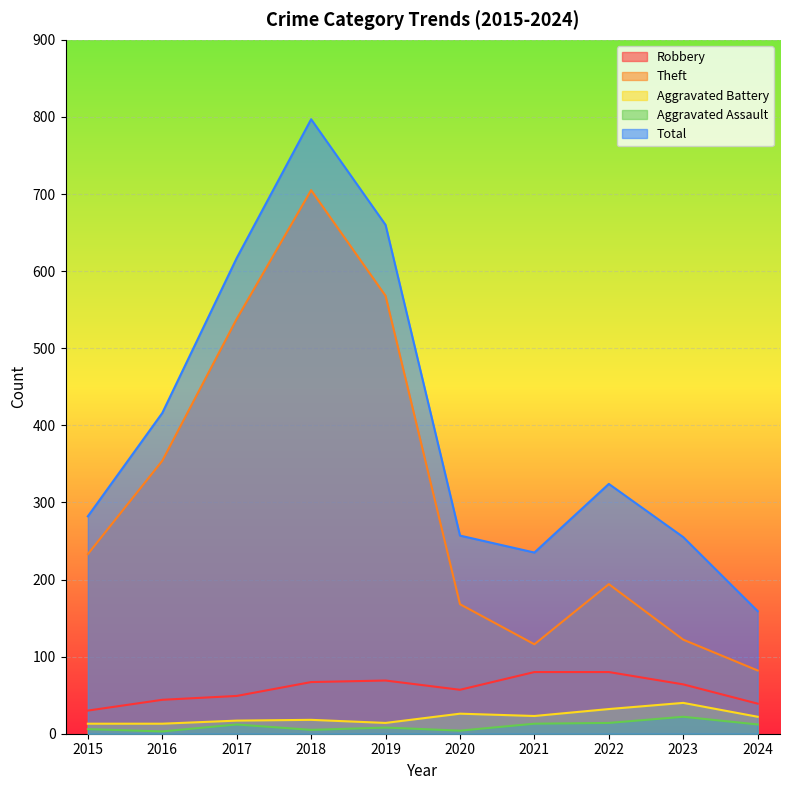

What is the maximum value for Total?

797